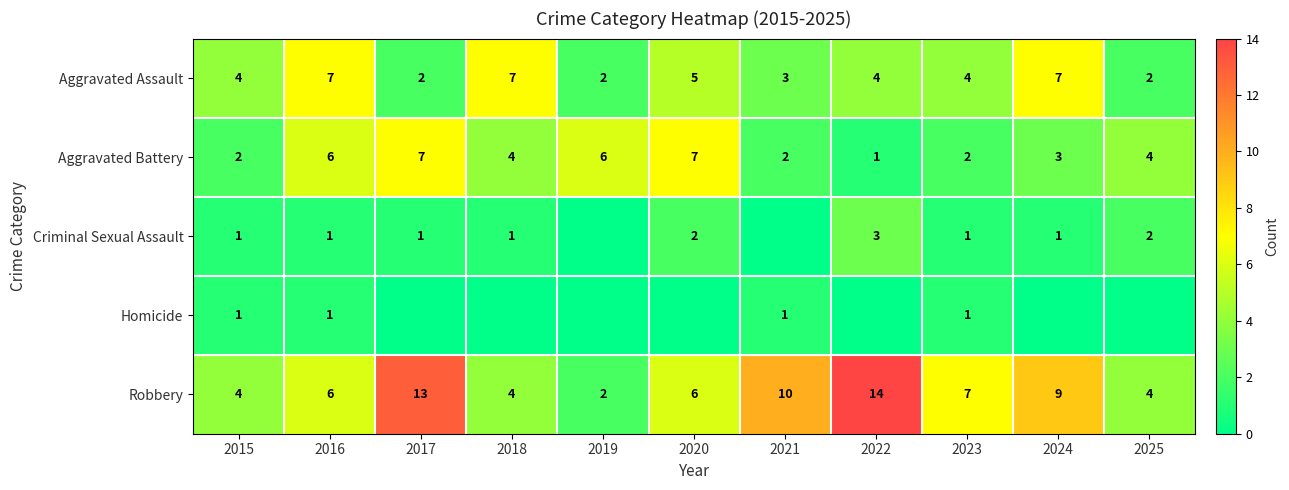

What is the difference between the highest and lowest values at 2016?

6